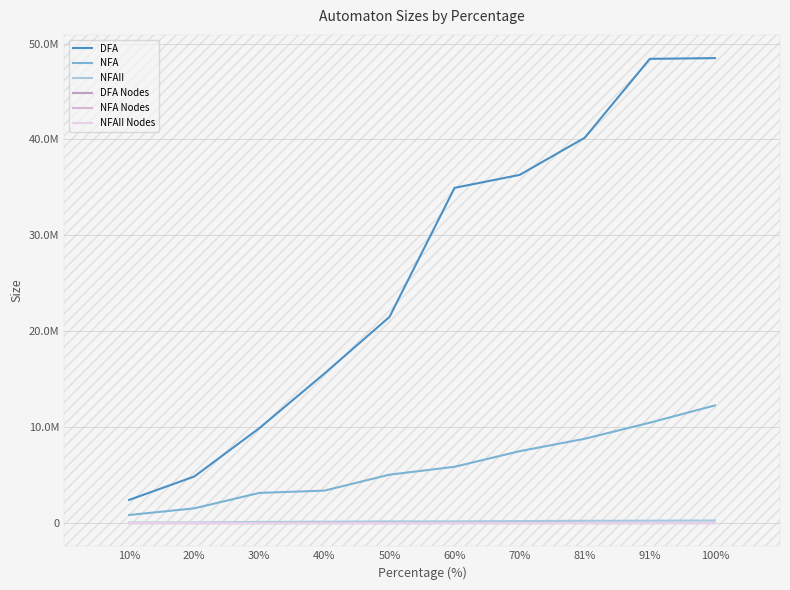

At 10%, list the series in order from smallest to largest.

NFAII Nodes, NFA Nodes, DFA Nodes, NFAII, NFA, DFA